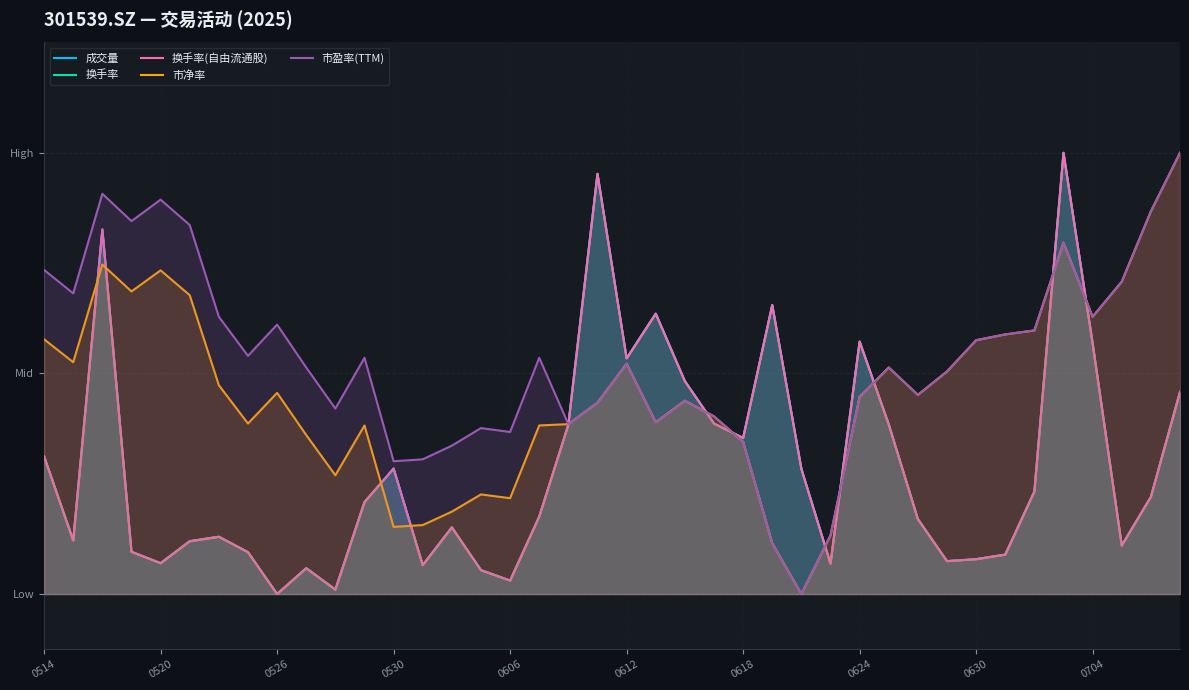

Which series has the largest total across all categories?

市盈率(TTM)